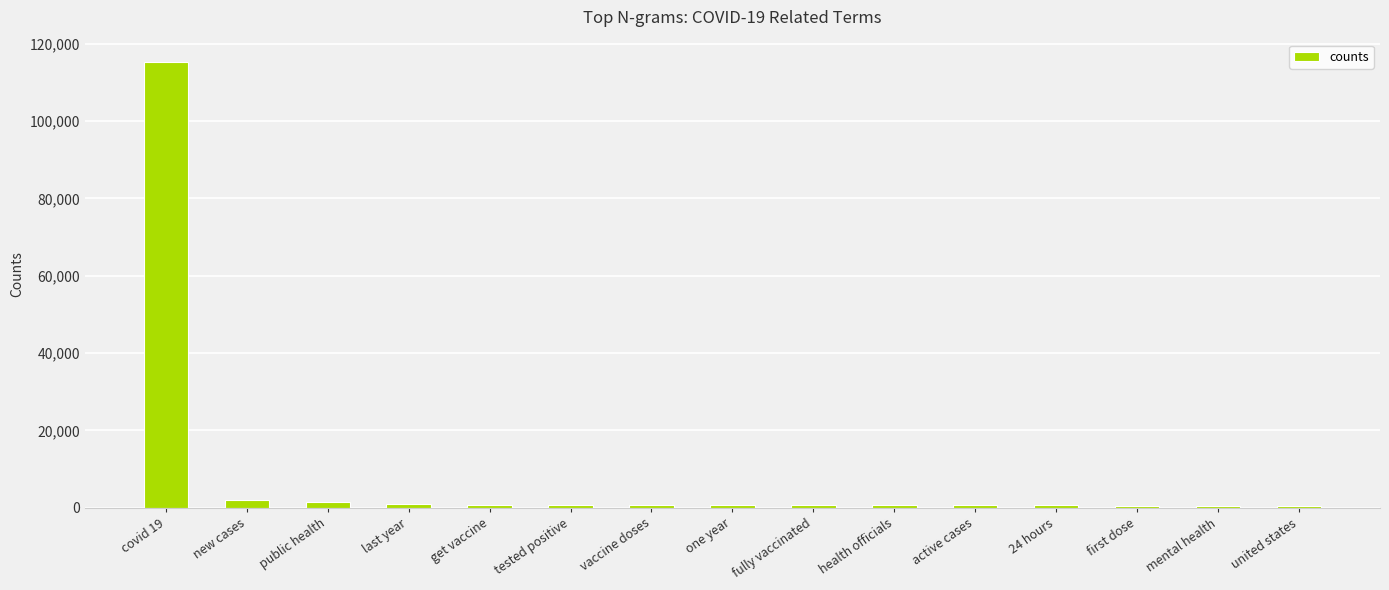

What is the average value?

8455